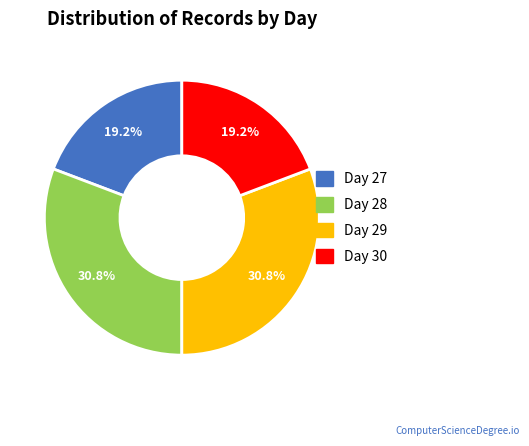

What portion of the pie excludes Day 27?

80.8%